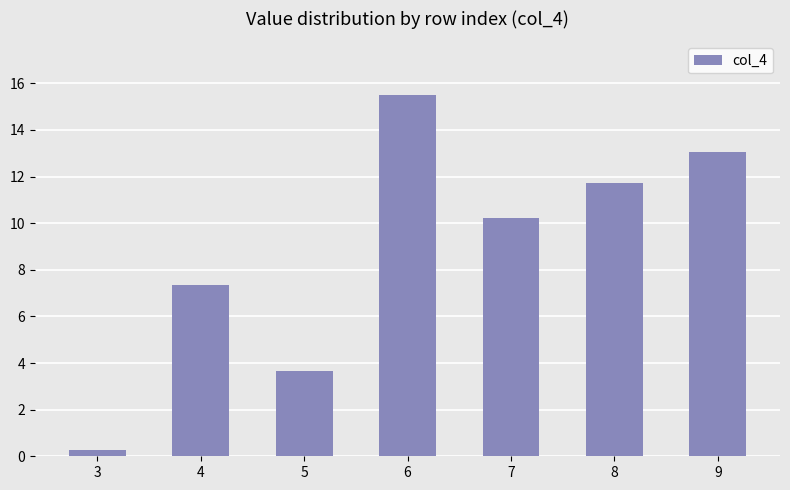

Are the bars grouped side by side (vs. stacked)?

No